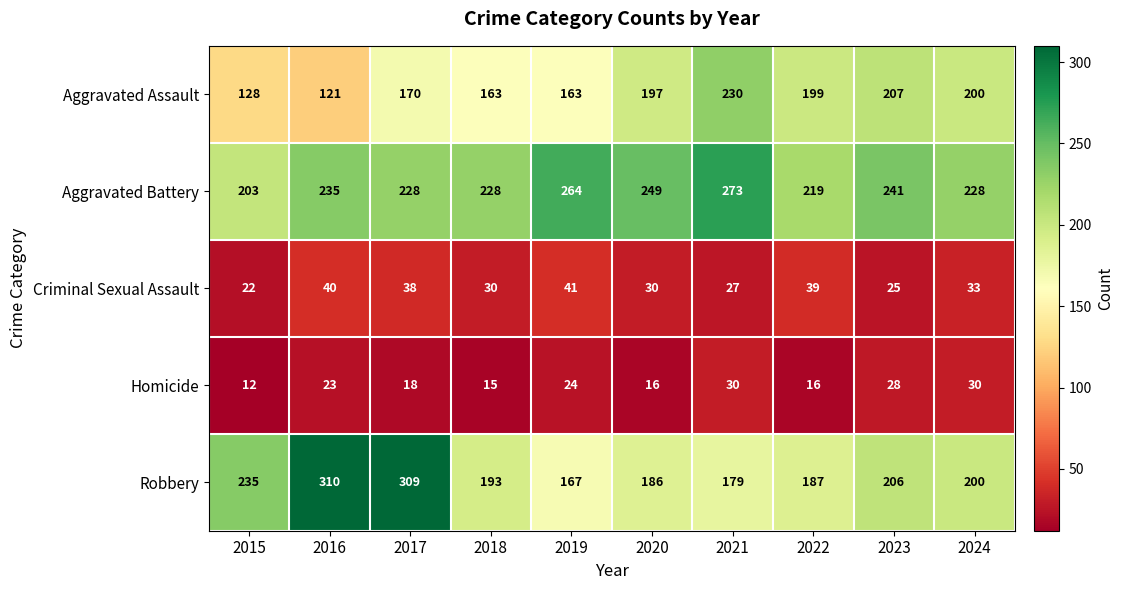

What is the sum of all Aggravated Battery values?

2368